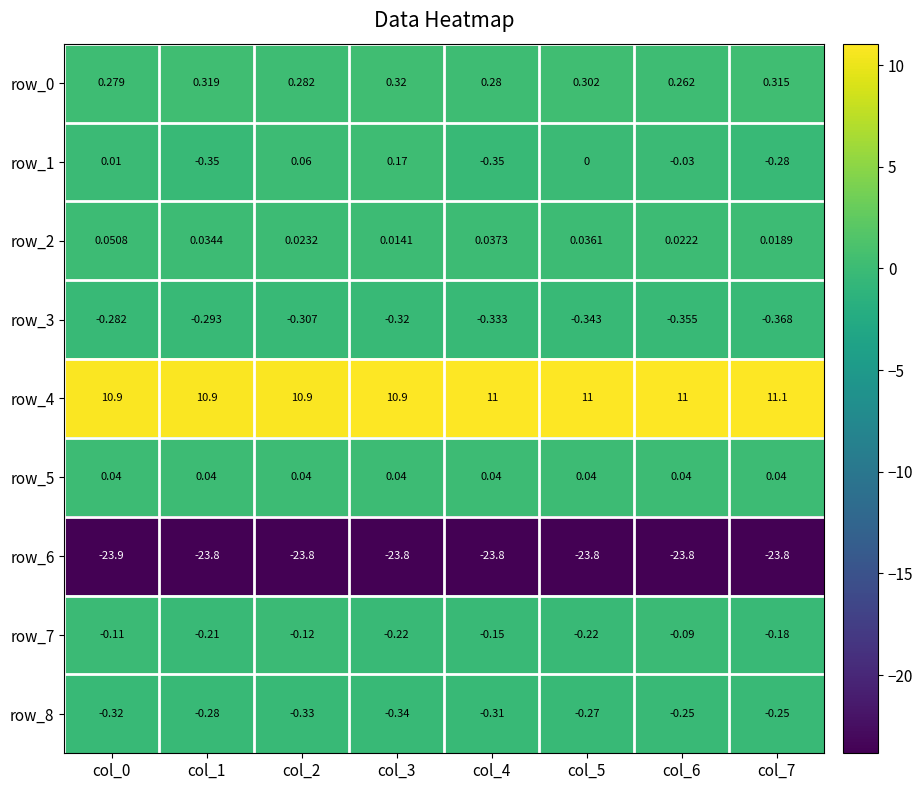

How many categories are shown in the chart?

8